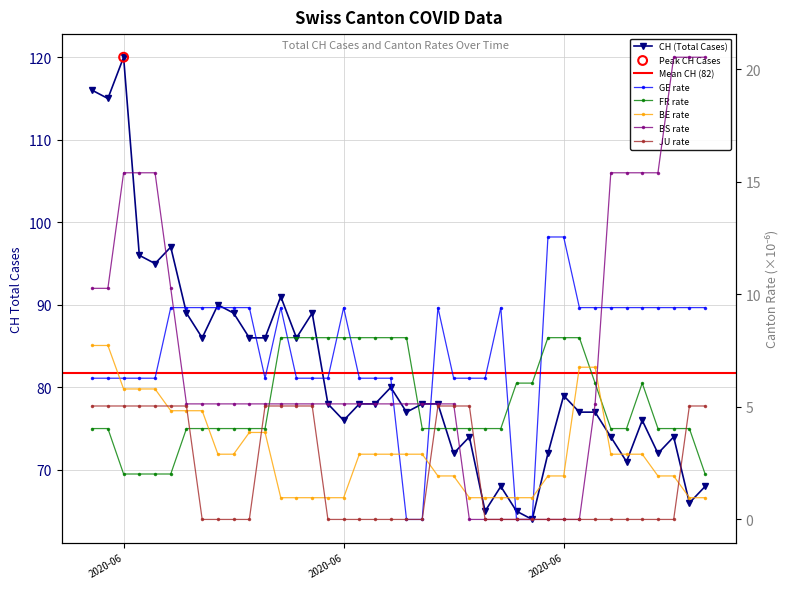

At how many categories does at least one series exceed 97?

3